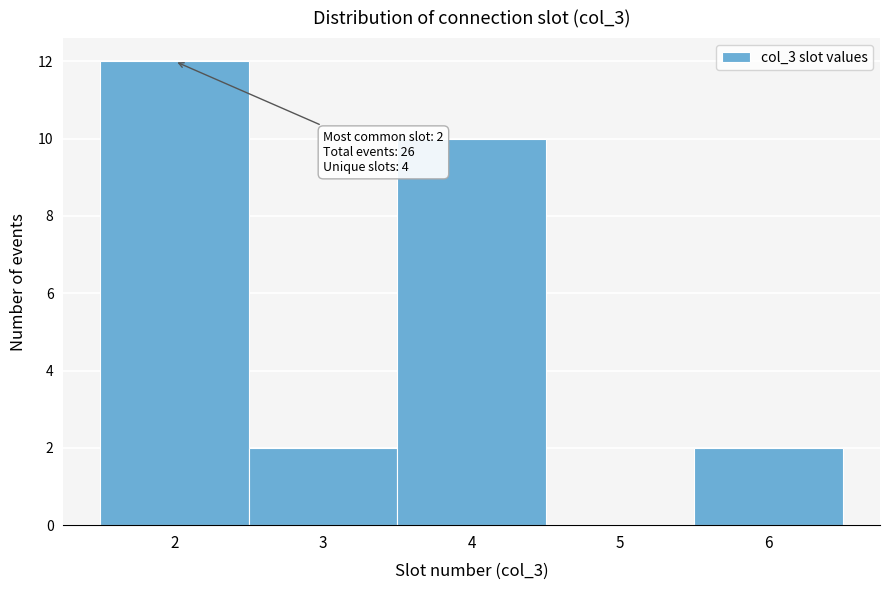

Reading right to left, transcribe all the data shown in this chart.

6=2	5=0	4=10	3=2	2=12